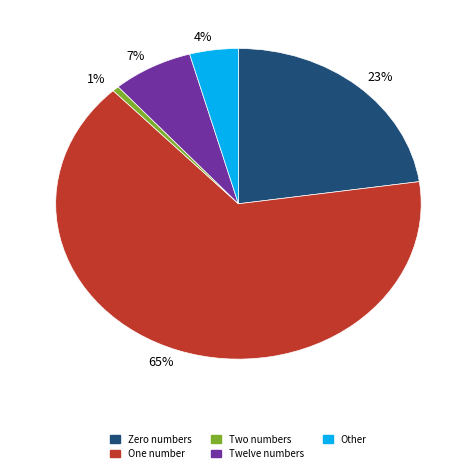

Does any single category account for the majority?

Yes